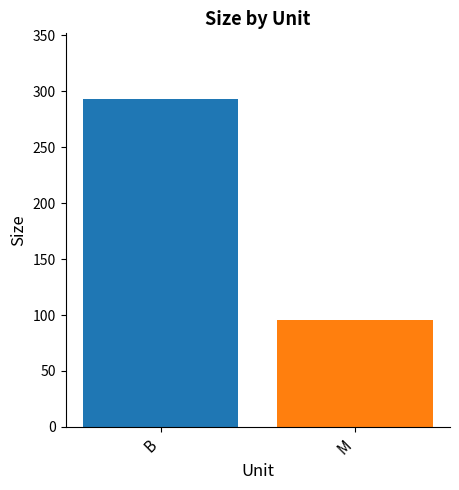

What is the minimum value shown in the chart?

95.4